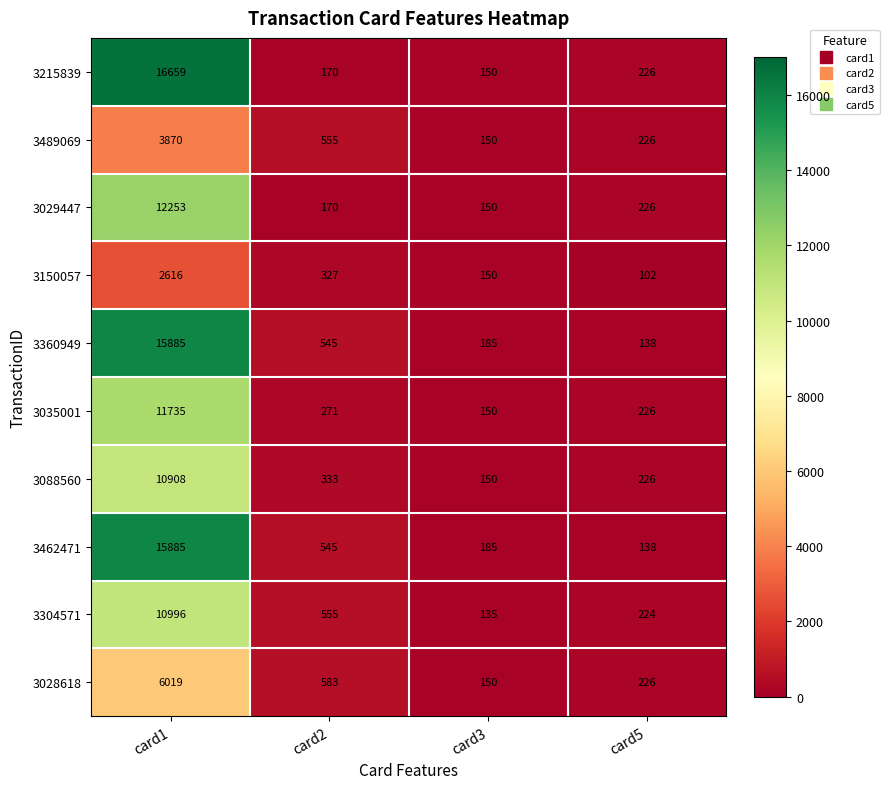

At which category does the chart reach its minimum across all series?

card5